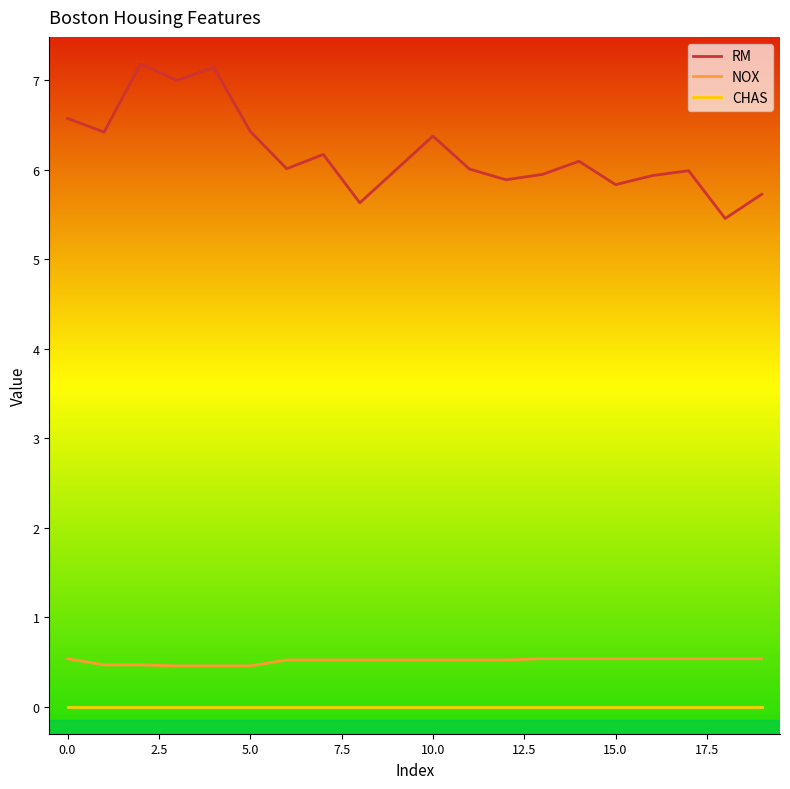

What is the minimum value for NOX?

0.5